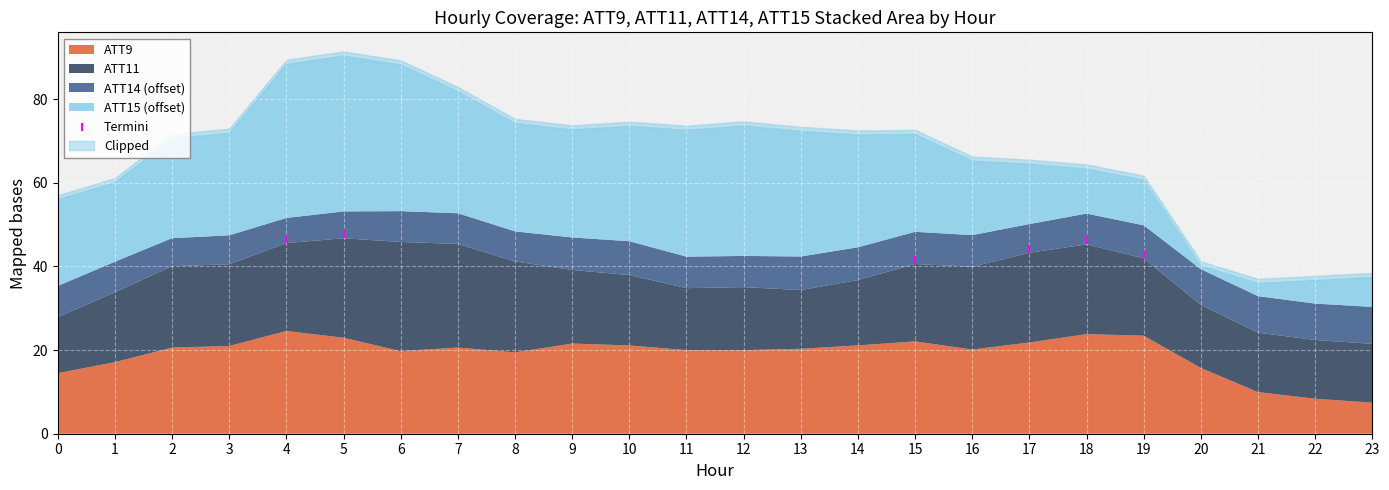

What is the range of Y values (max minus min)?

6.2